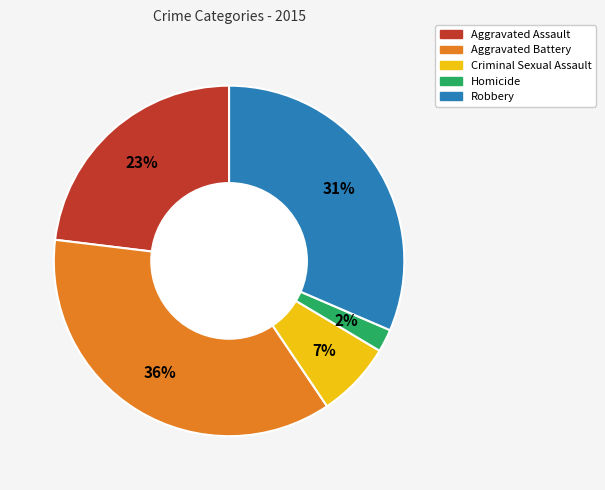

Does any single category account for the majority?

No